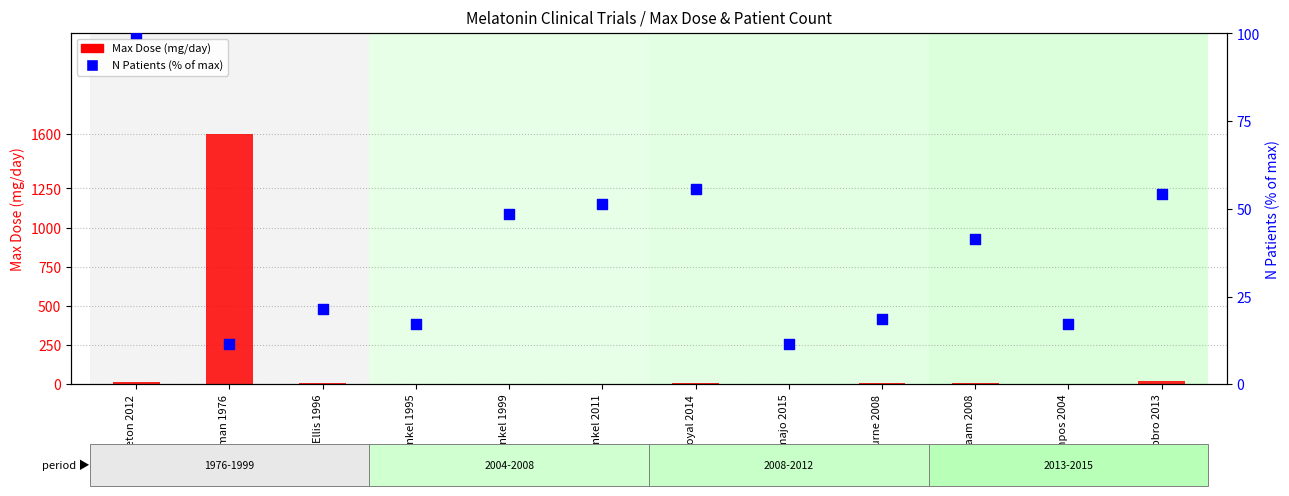

Which series reaches the minimum Y coordinate?

Max Dose (mg/day)